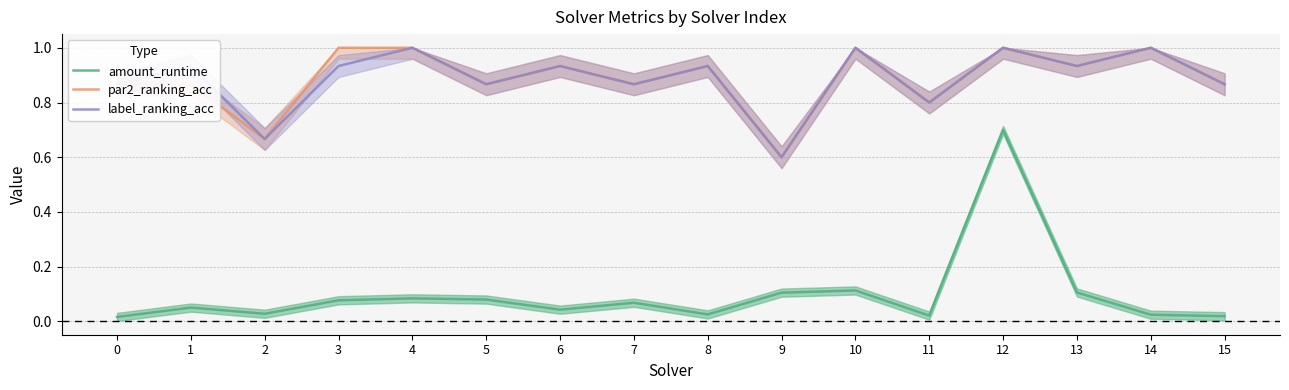

What is the value of the amount_runtime point at the 11th from the left?

0.1